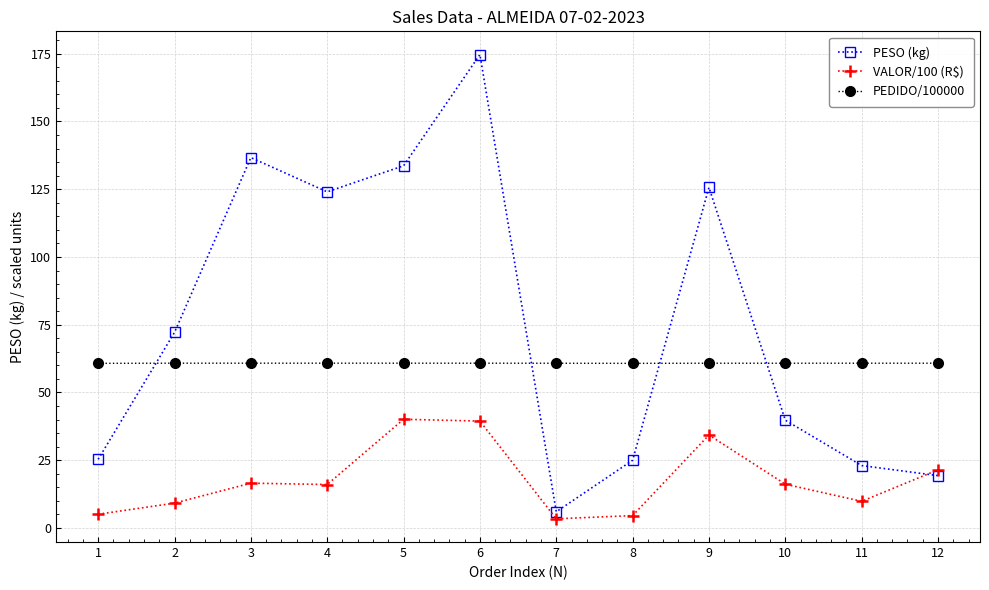

What is the total value across all series at 3?

214.0